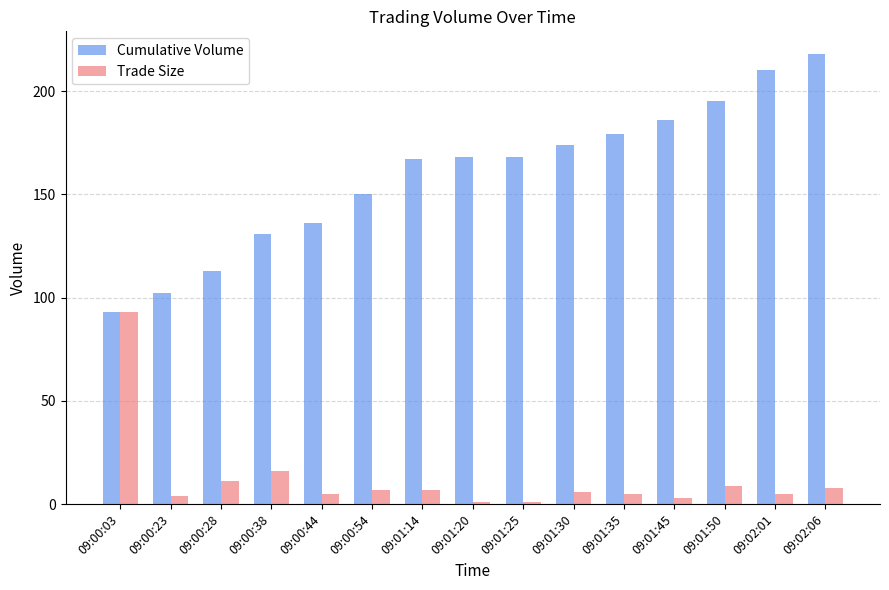

Reading left to right, what are all the values shown in this chart?

Cumulative Volume: 09:00:03=93	09:00:23=102	09:00:28=113	09:00:38=131	09:00:44=136	09:00:54=150	09:01:14=167	09:01:20=168	09:01:25=168	09:01:30=174	09:01:35=179	09:01:45=186	09:01:50=195	09:02:01=210	09:02:06=218
Trade Size: 09:00:03=93	09:00:23=4	09:00:28=11	09:00:38=16	09:00:44=5	09:00:54=7	09:01:14=7	09:01:20=1	09:01:25=1	09:01:30=6	09:01:35=5	09:01:45=3	09:01:50=9	09:02:01=5	09:02:06=8